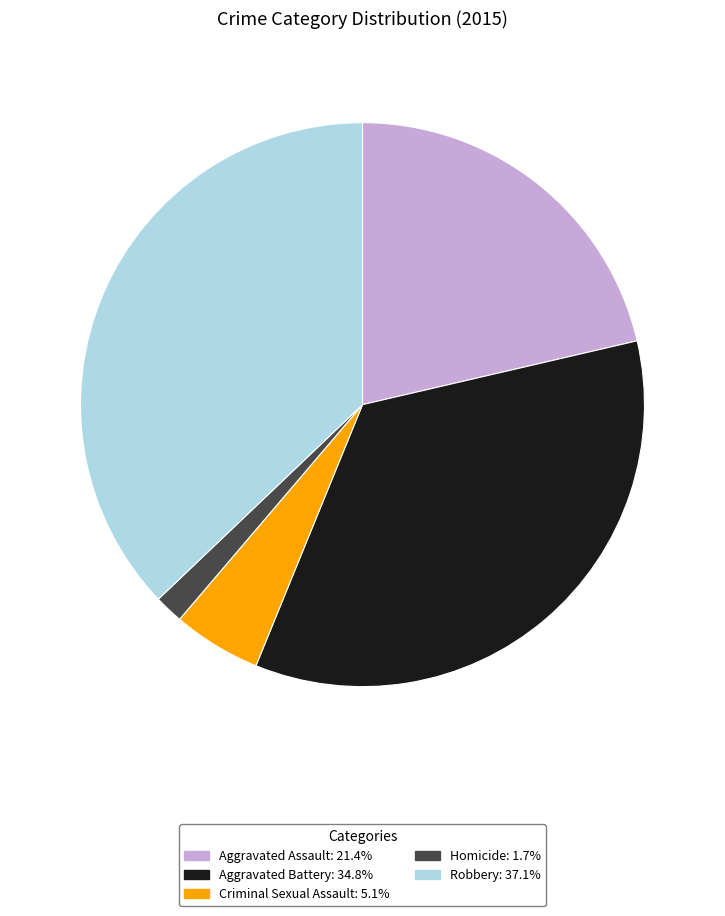

Is there a majority slice in this chart?

No